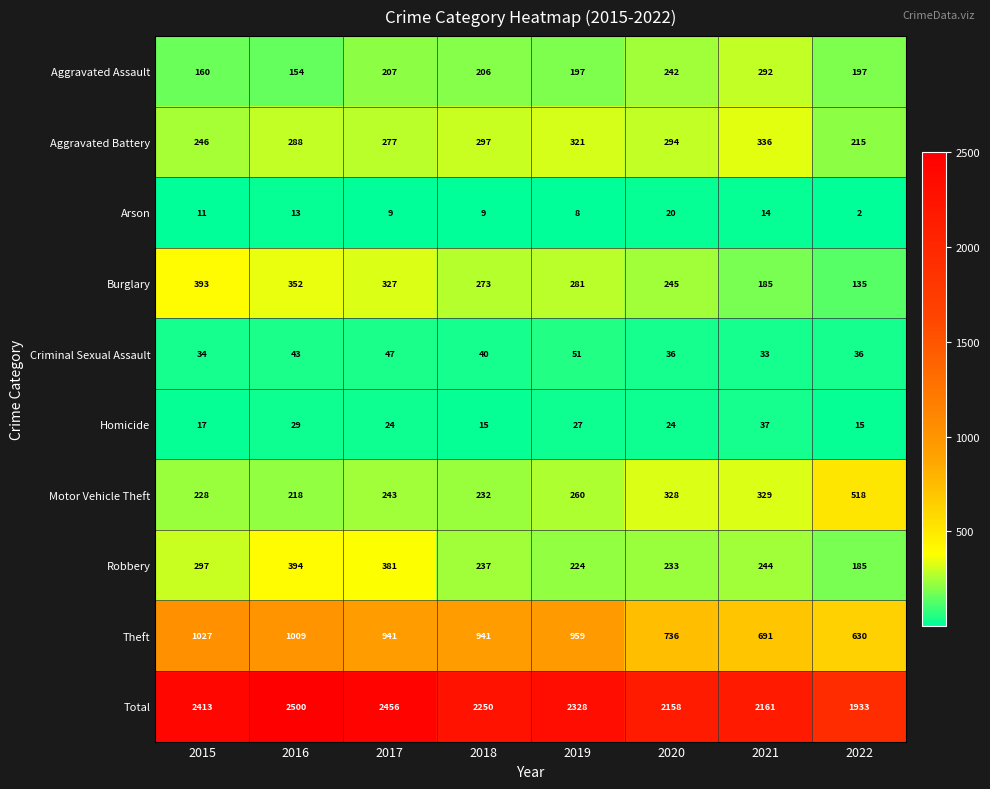

Rank the categories by Burglary value from lowest to highest.

2022, 2021, 2020, 2018, 2019, 2017, 2016, 2015